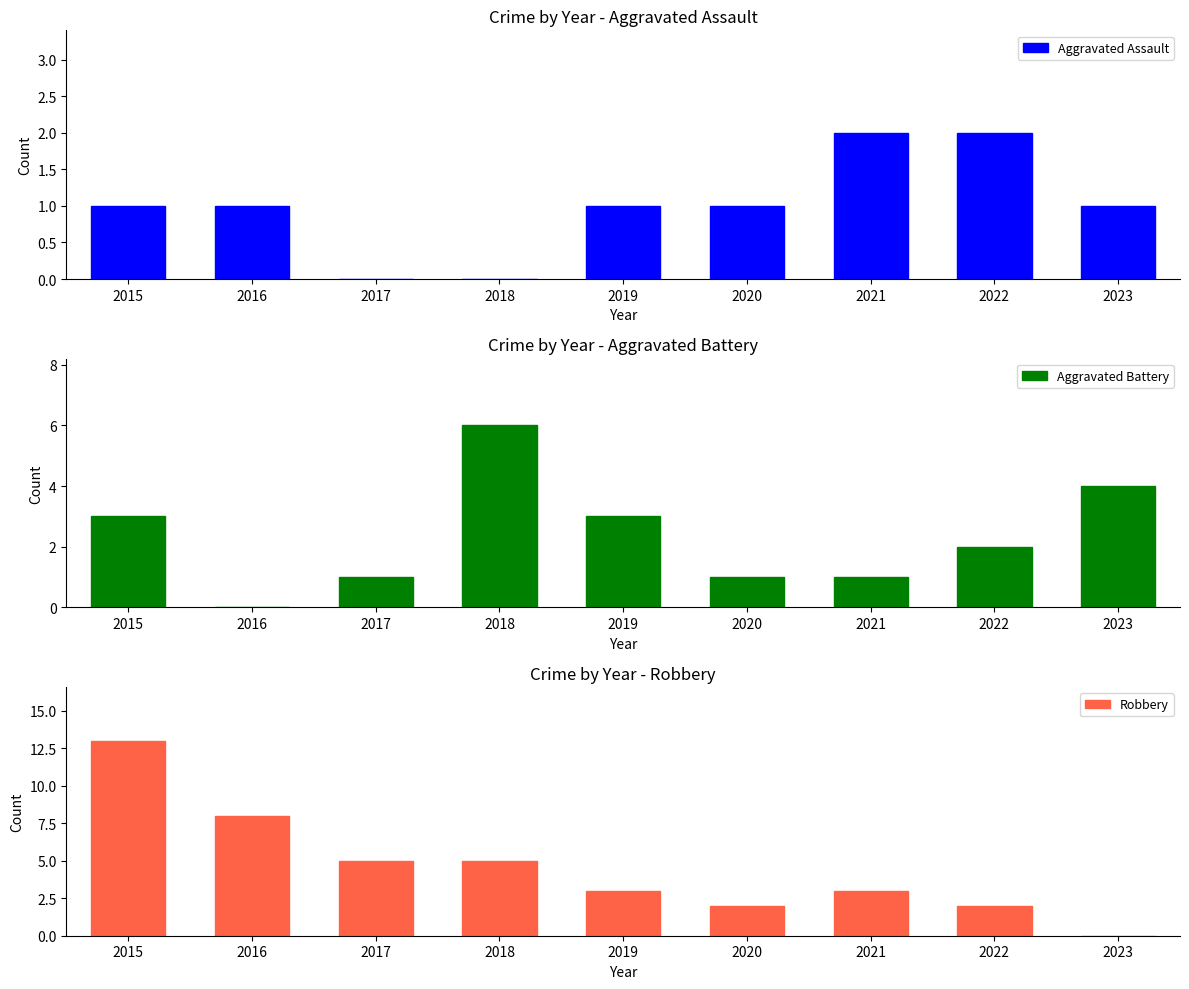

What is the difference between the Aggravated Assault values at 2022 and 2017?

2